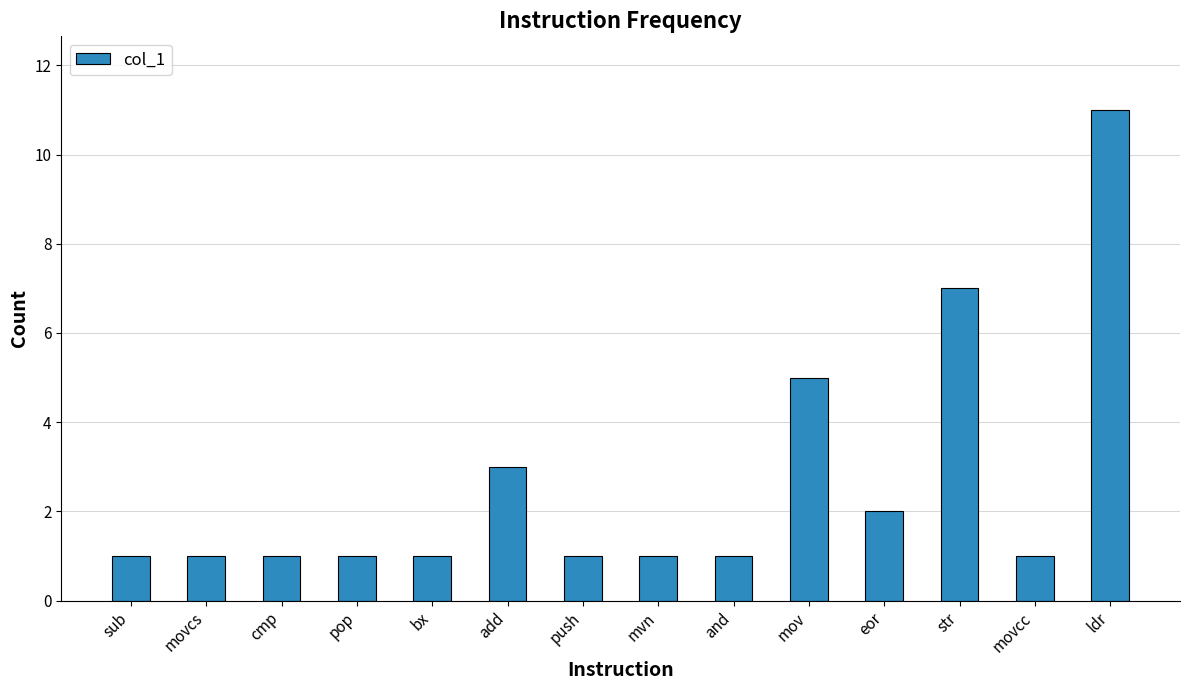

At which category does the chart reach its peak across all series?

ldr